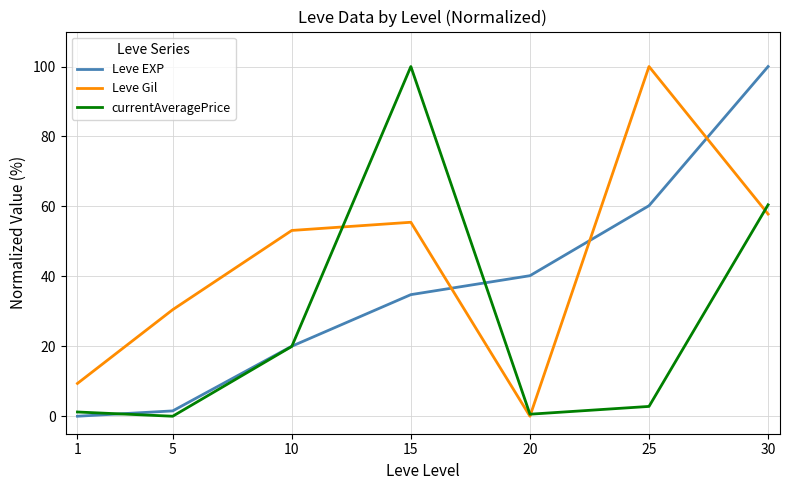

At which label does currentAveragePrice reach its peak?

15